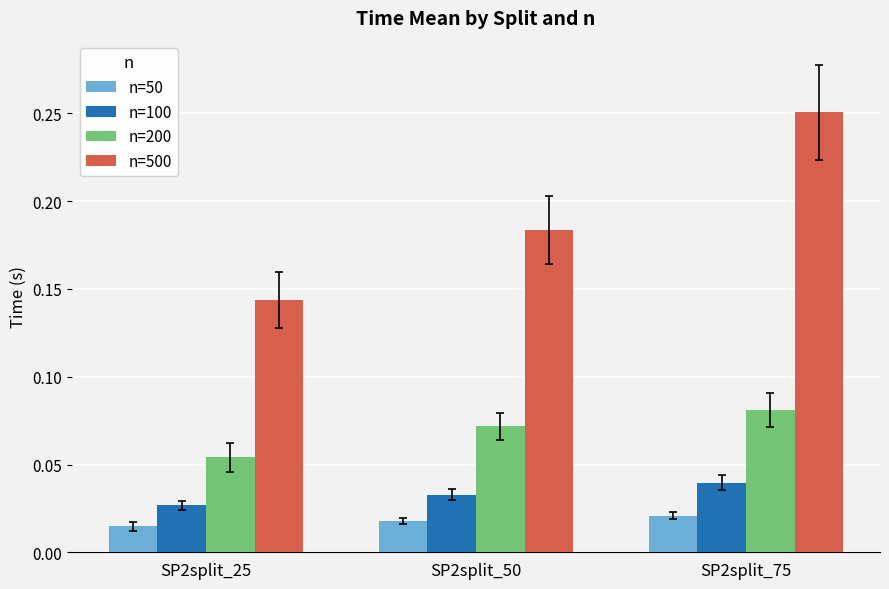

The n=200 series shows 0.0 at SP2split_75. True or false?

False